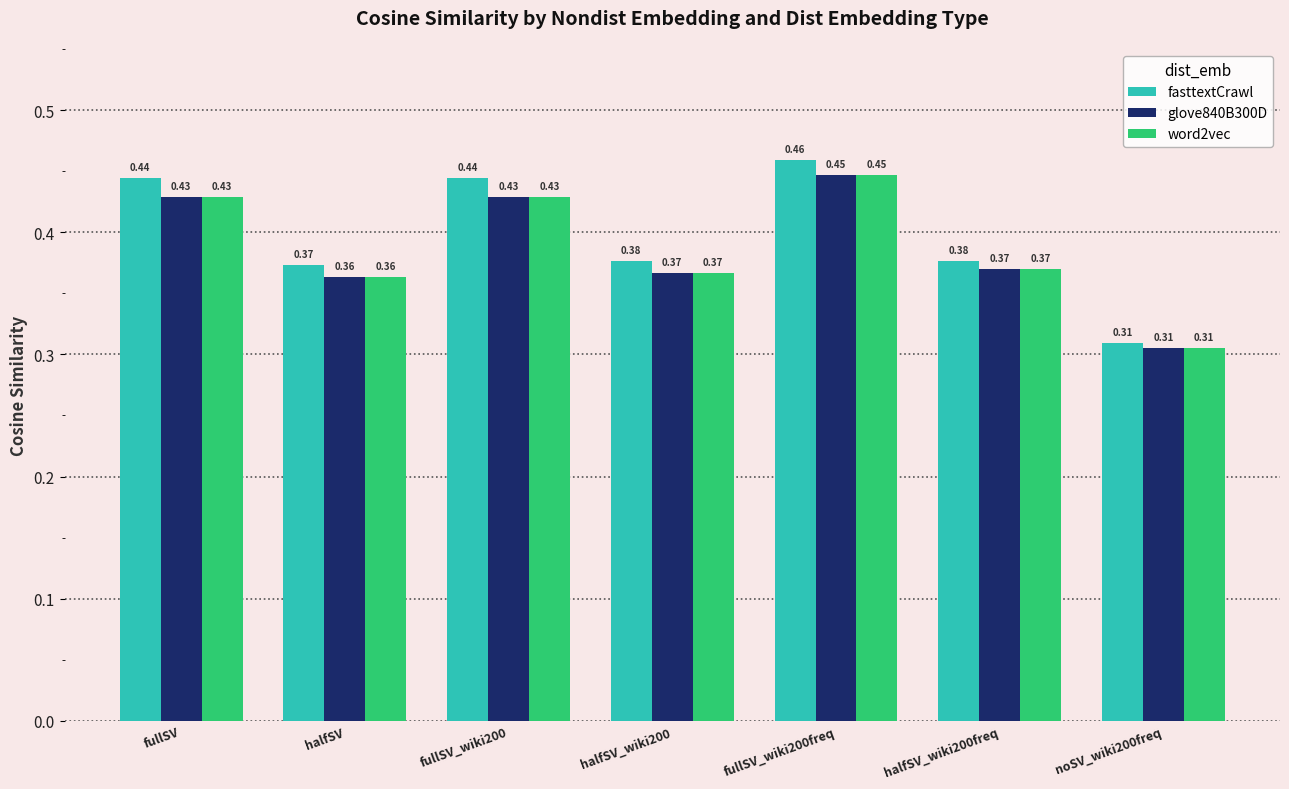

At which label is fasttextCrawl closest to 0?

noSV_wiki200freq